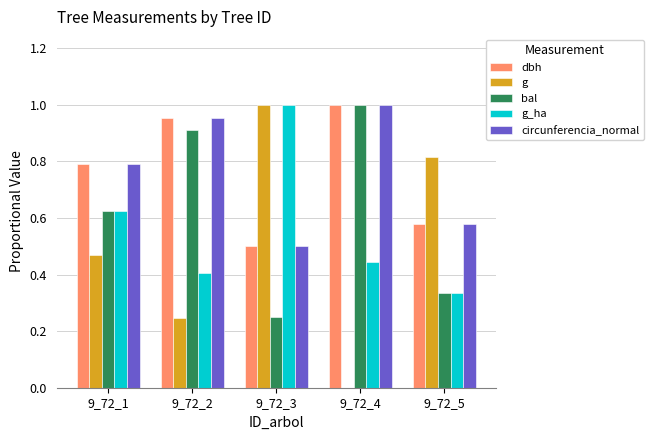

What are all the series names shown in the legend?

dbh, g, bal, g_ha, circunferencia_normal